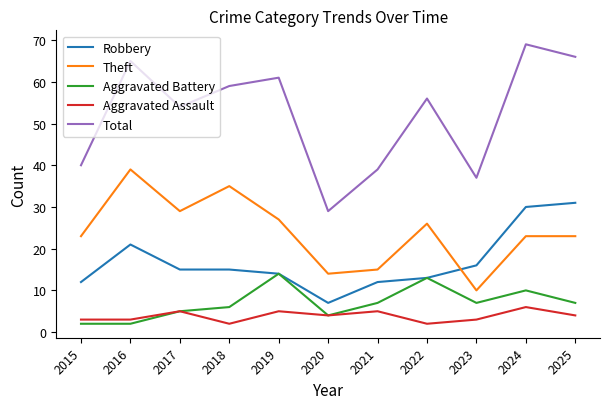

What is the average value of the Total series?

52